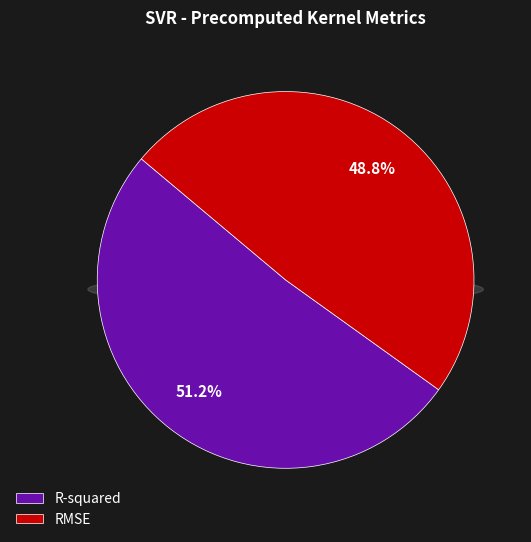

The RMSE slice represents 58% of the pie. True or false?

False